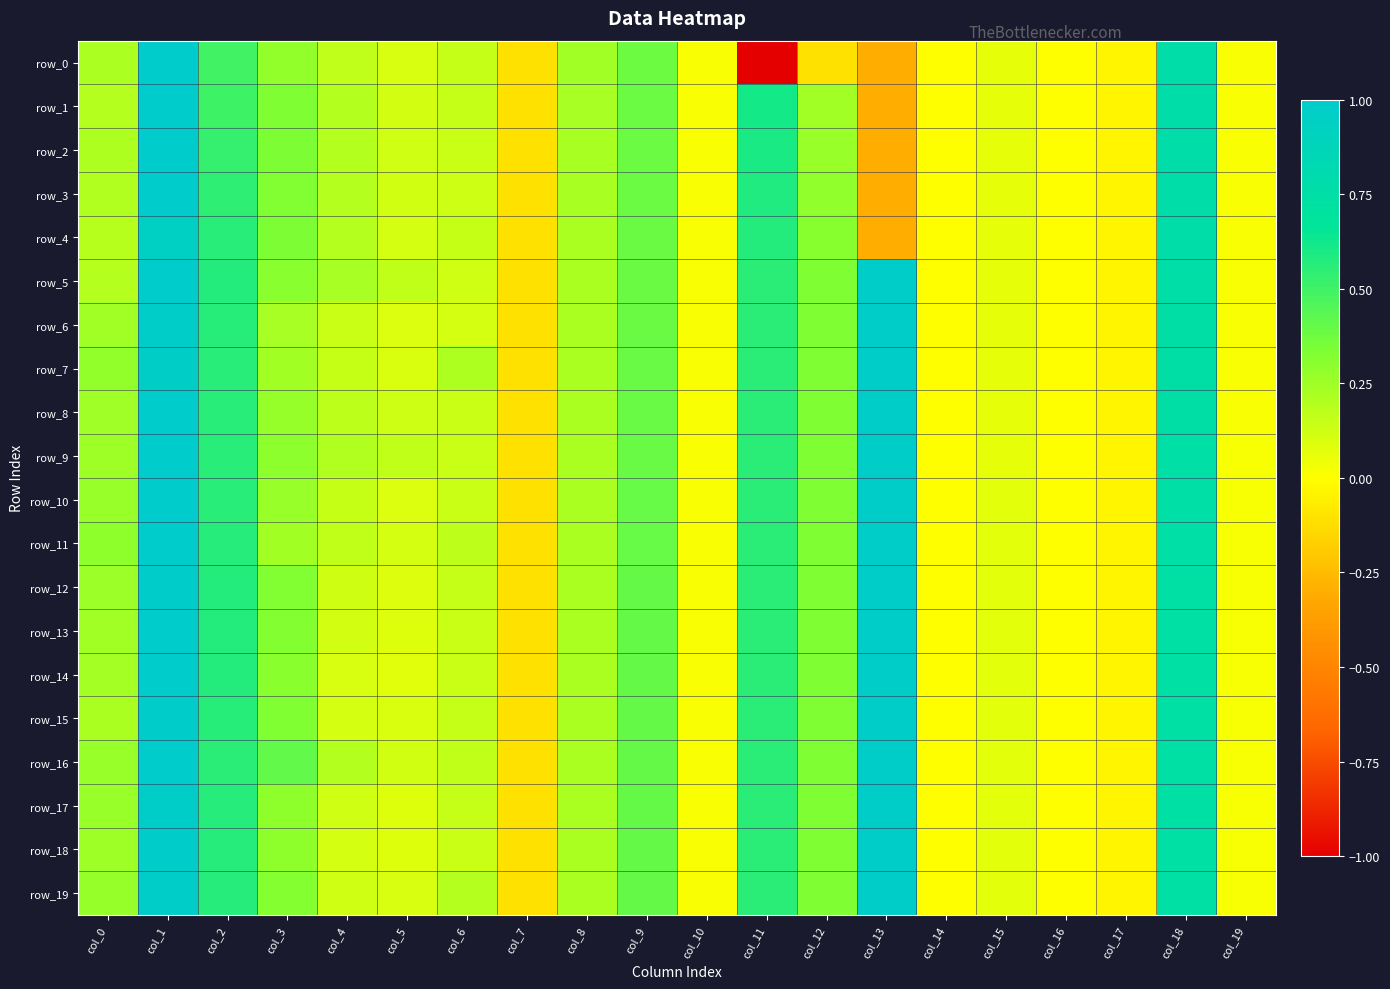

How many values in the row_4 series exceed 0?

15